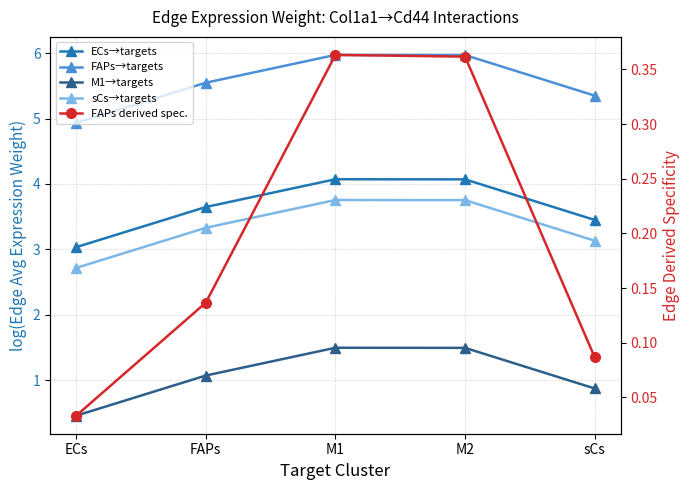

What is the difference between the maximum and minimum values in the sCs→targets series?

1.0